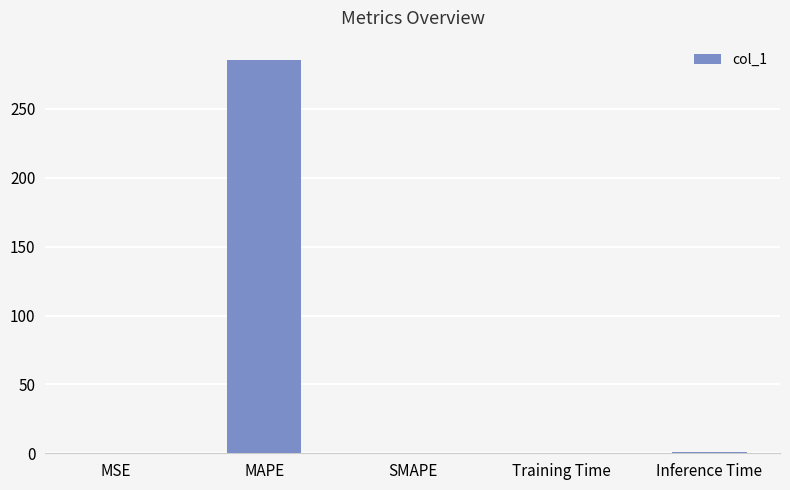

The value at MSE is 0.0. True or false?

True